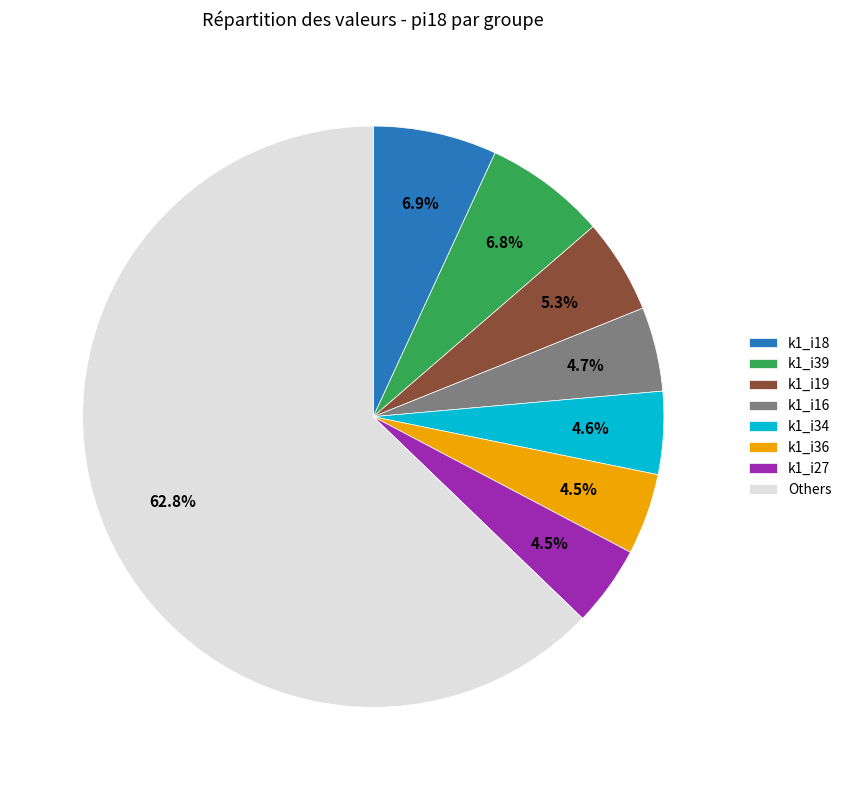

Which category accounts for the majority?

Others